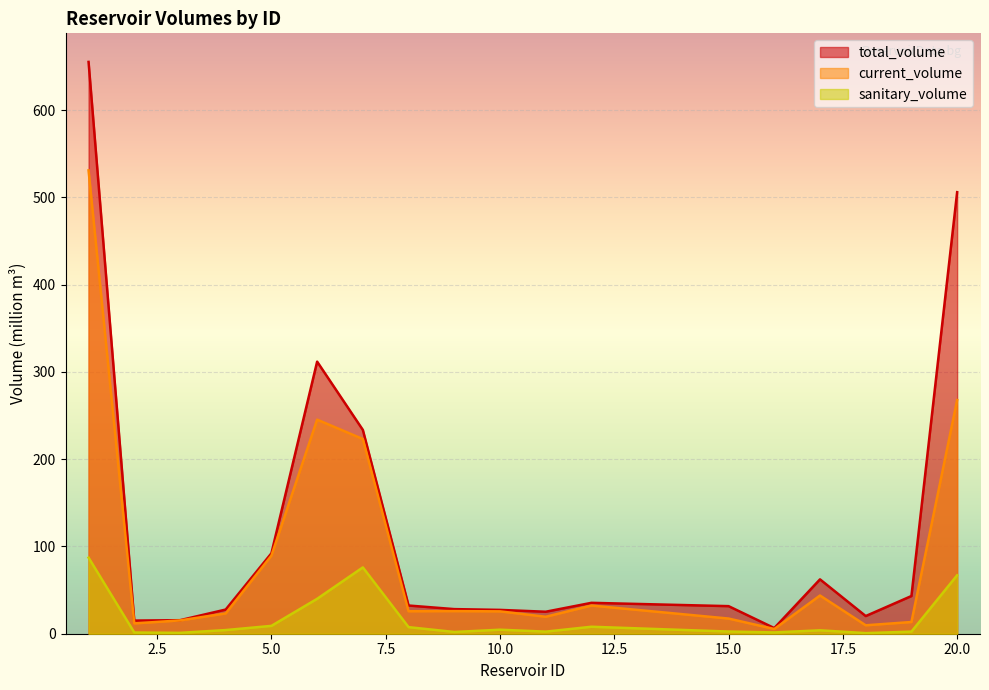

Where does the current_volume series first go above 25?

1